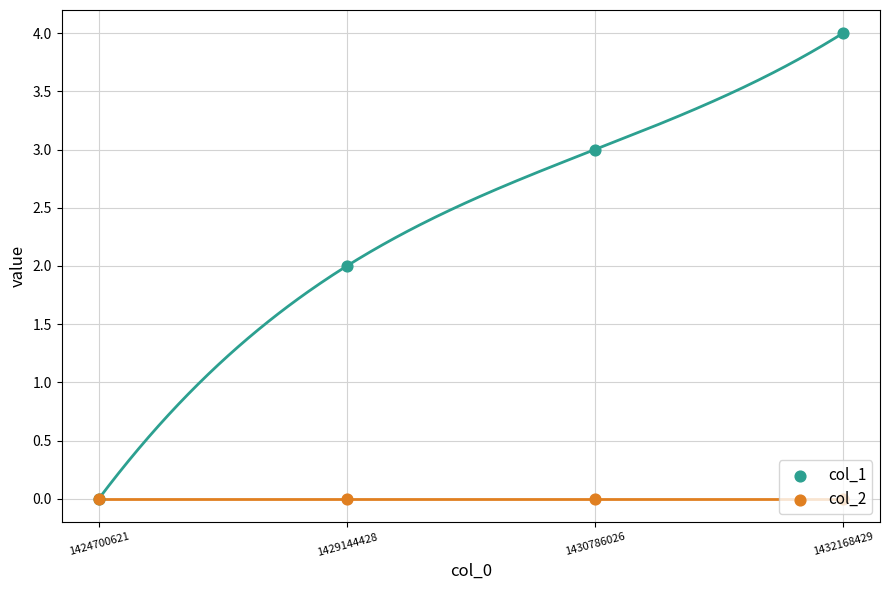

Which series has the widest spread of Y values?

col_1